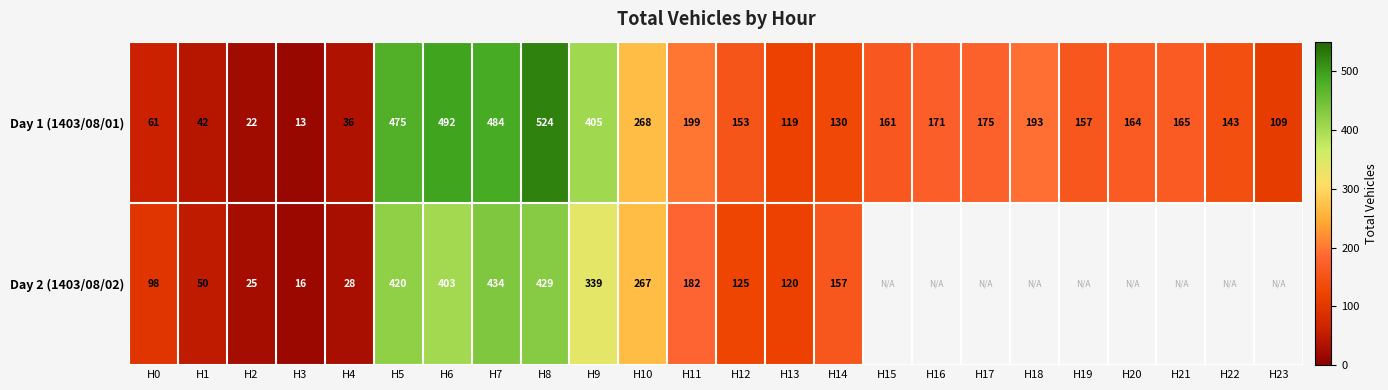

List the labels in order of Day 1 (1403/08/01) value, largest first.

H8, H6, H7, H5, H9, H10, H11, H18, H17, H16, H21, H20, H15, H19, H12, H22, H14, H13, H23, H0, H1, H4, H2, H3